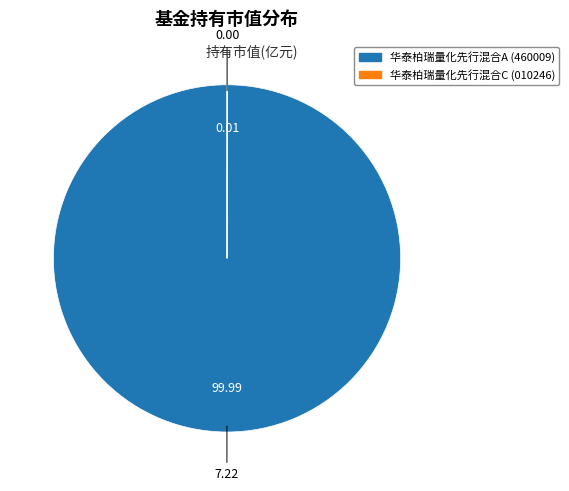

Does 华泰柏瑞量化先行混合A represent more than half of the total?

Yes